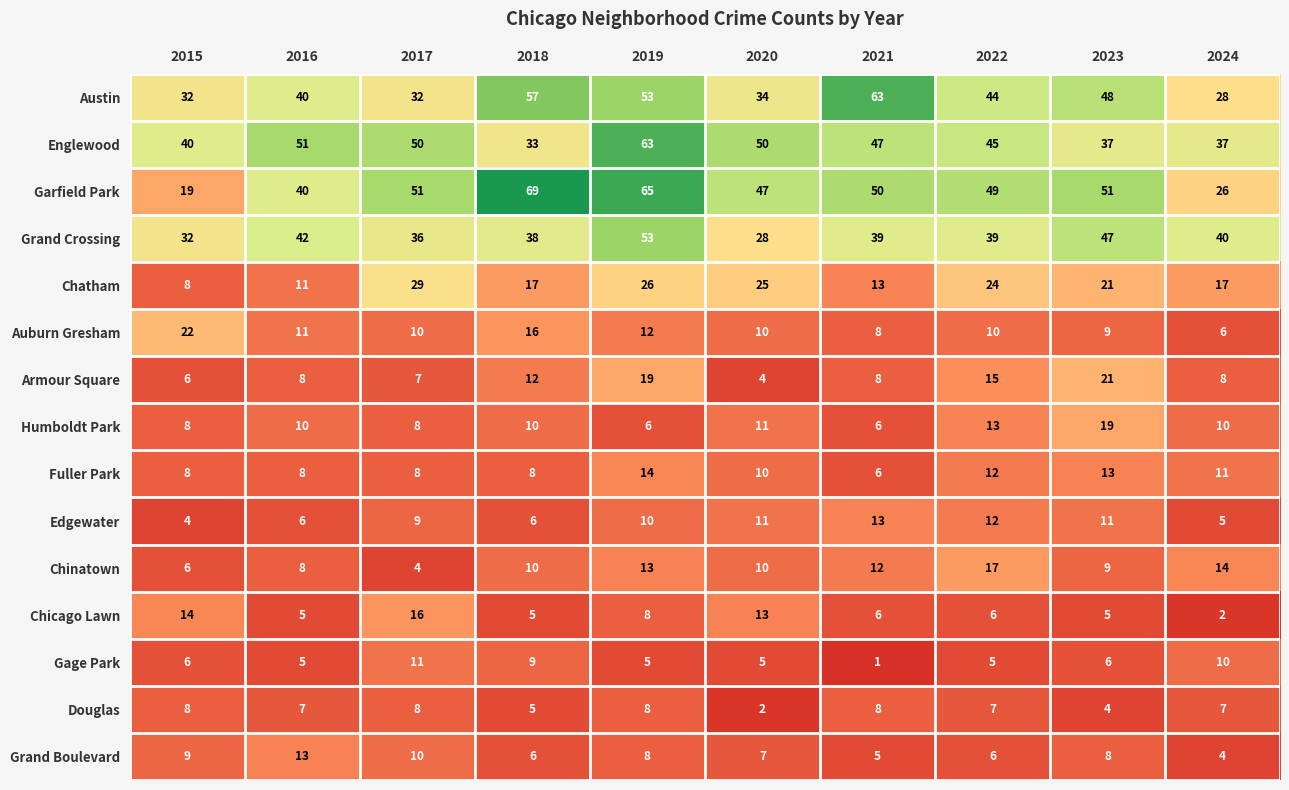

Between 2017 and 2022, which series saw the biggest shift?

Chinatown